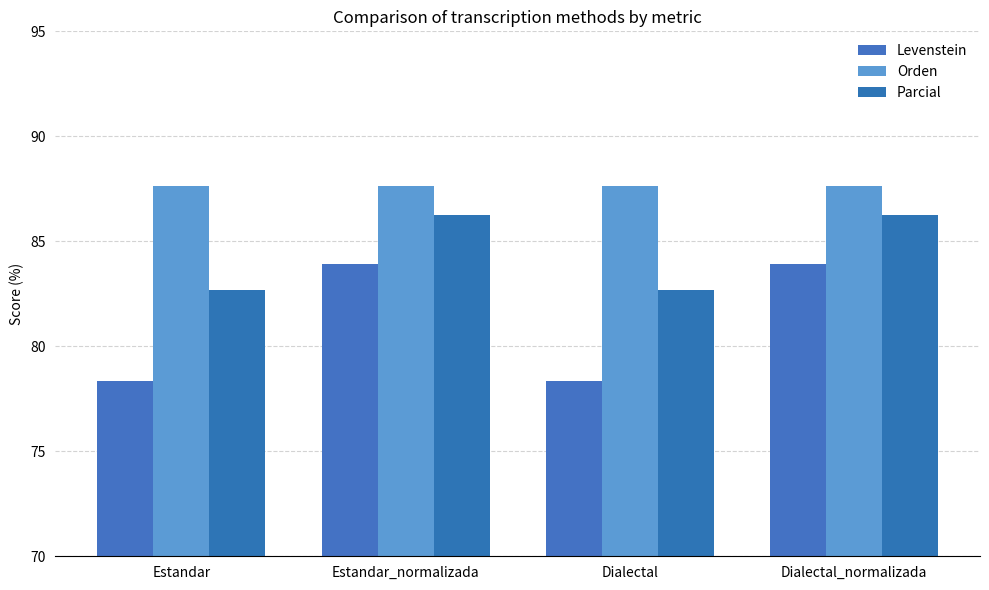

Does the chart contain any negative values?

No